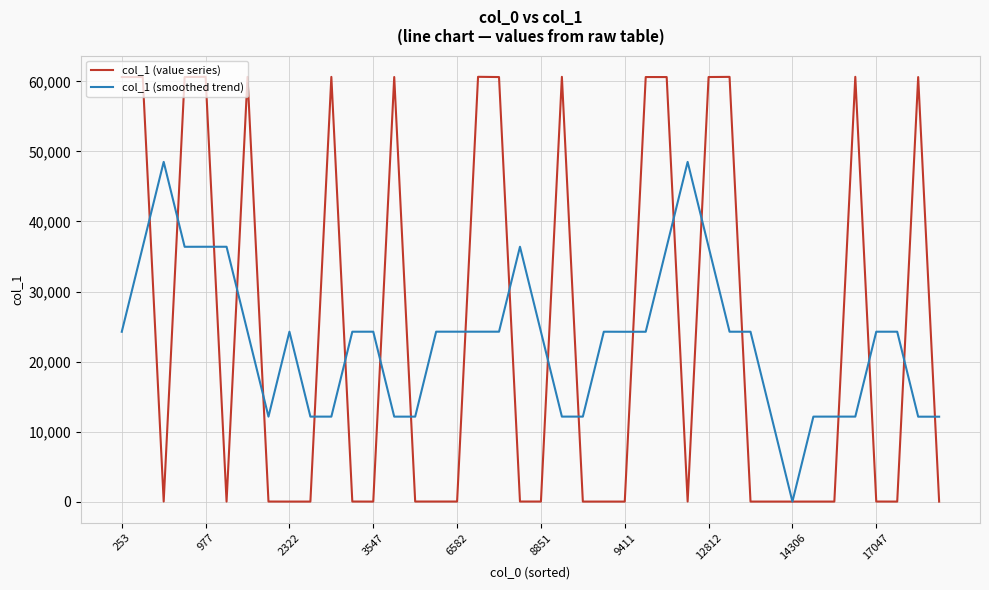

List the series in order of their peak value, highest first.

col_1 (value series), col_1 (smoothed trend)